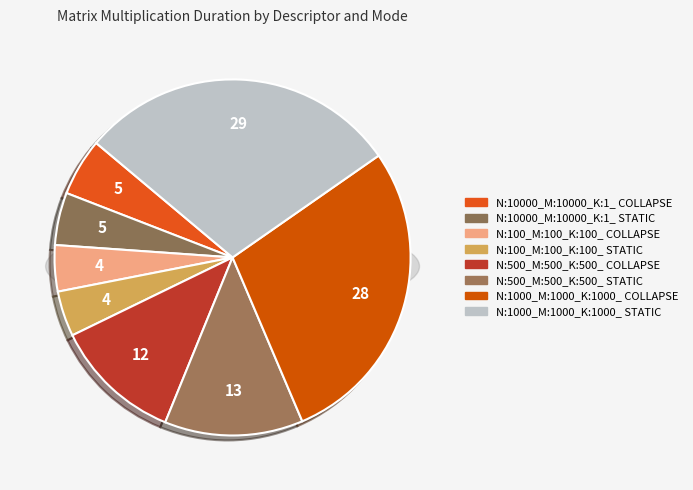

Do N:100_M:100_K:100_ COLLAPSE and N:10000_M:10000_K:1_ COLLAPSE together represent more than half of the pie?

No